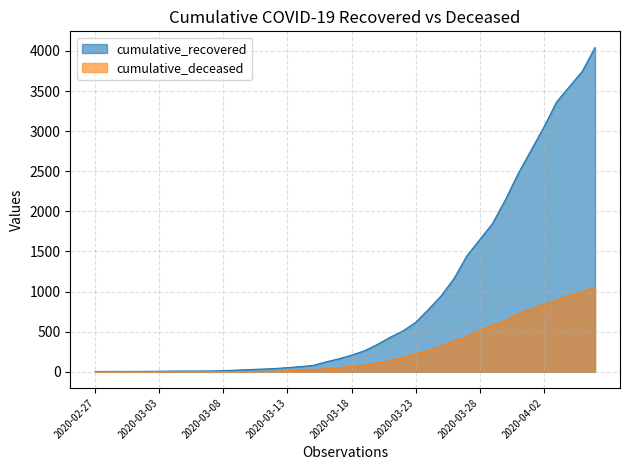

What is the maximum value shown in the chart?

4042